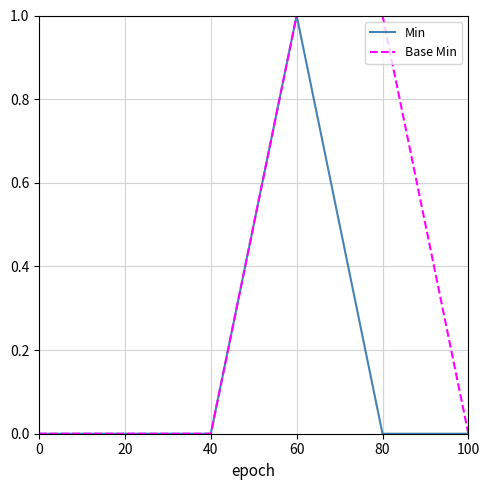

Is it true that Min equals 0 at 40?

True